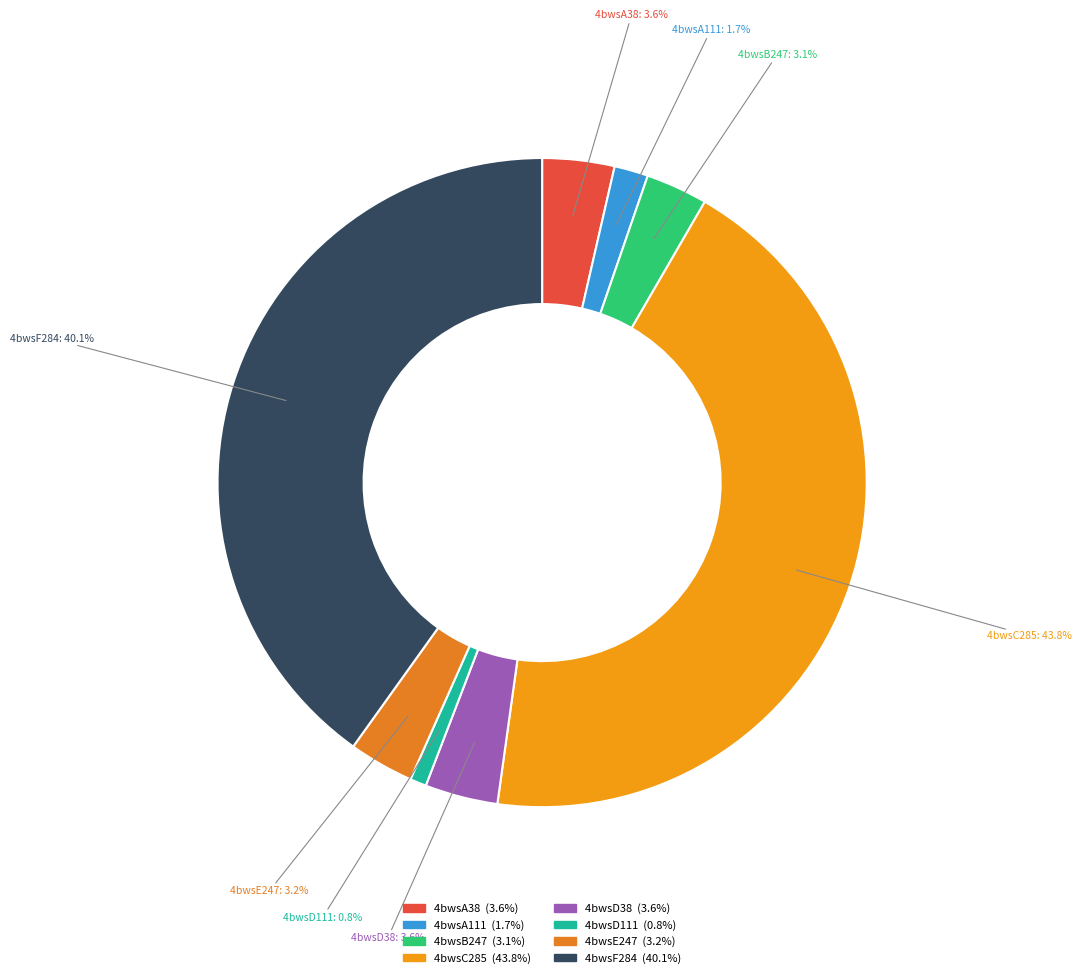

To the nearest percent, what is the difference between the largest and smallest slice percentages?

43%